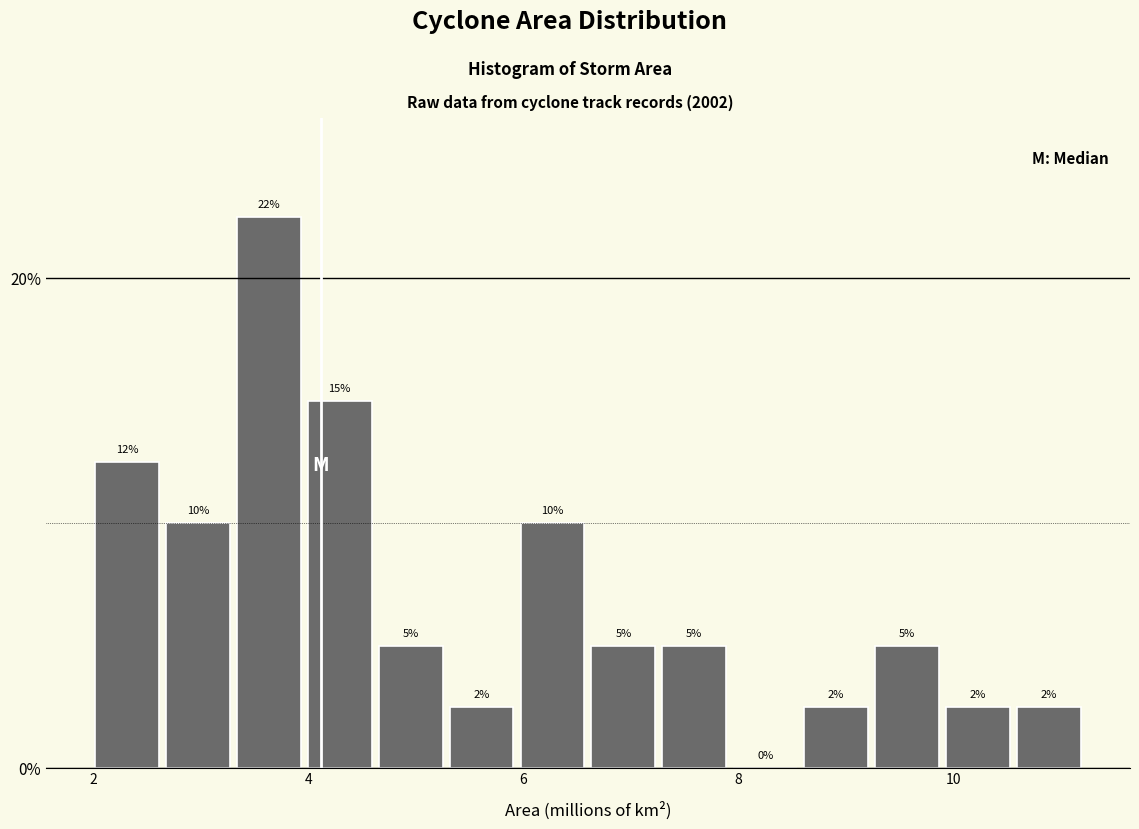

Read against the x-axis, roughly where is the centre of the tallest bar?

3.6